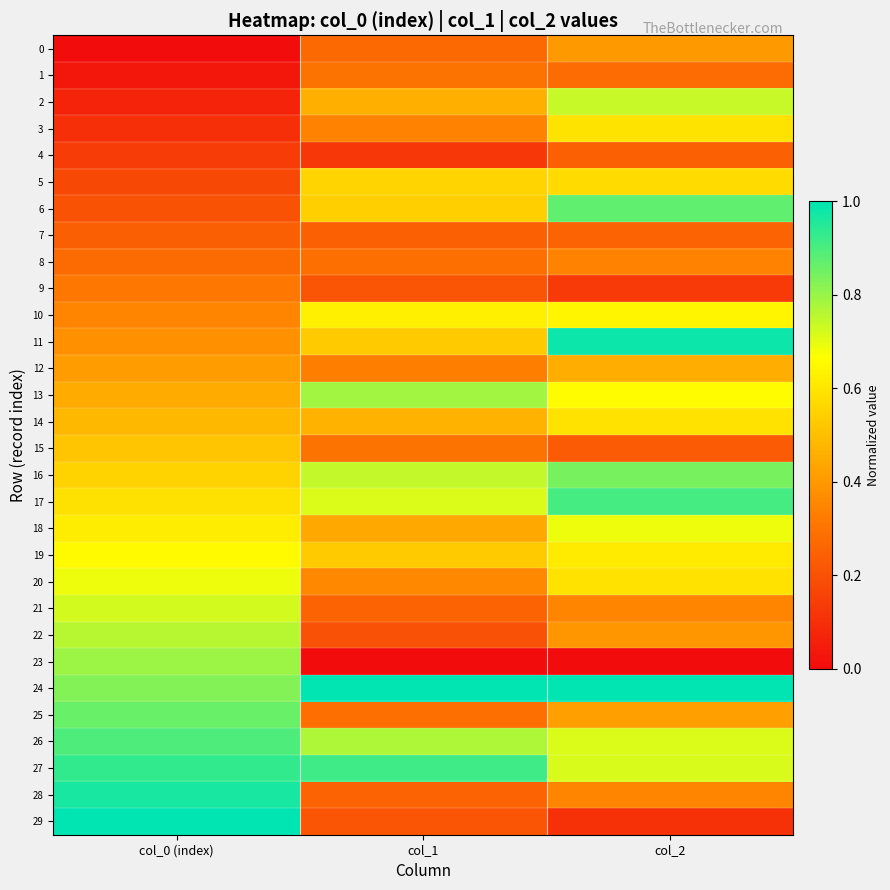

At how many categories does at least one series exceed 0?

3